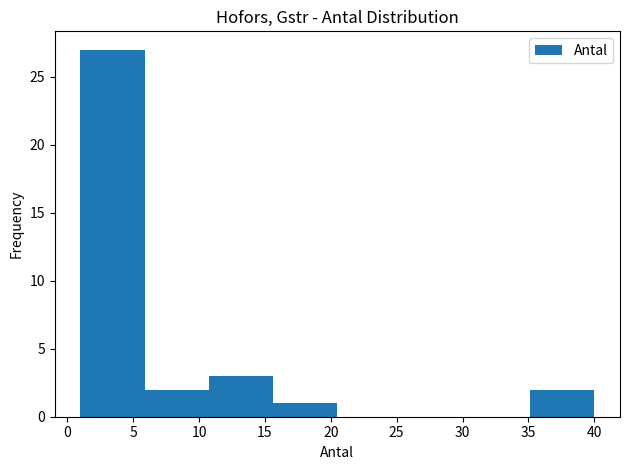

Reading left to right, transcribe this chart: for each bar, give the range it covers on the x-axis and its height. Neither the bar edges nor the heights are printed on the chart, so give them approximately, as read against the axes.

1.0 to 6.0: 27
6.0 to 11.0: 2
11.0 to 15.5: 3
15.5 to 20.5: 1
20.5 to 25.5: 0
25.5 to 30.5: 0
30.5 to 35.0: 0
35.0 to 40.0: 2